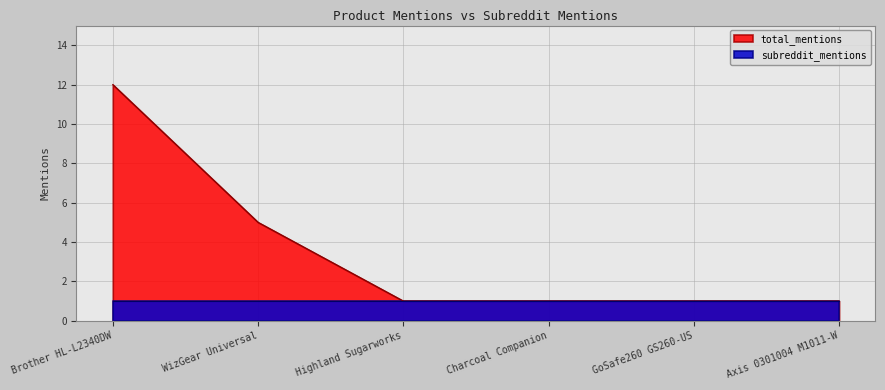

Reading right to left, what are all the values shown in this chart?

Axis 0301004 M1011-W=1	GoSafe260 GS260-US=1	Charcoal Companion=1	Highland Sugarworks=1	WizGear Universal=5	Brother HL-L2340DW=12